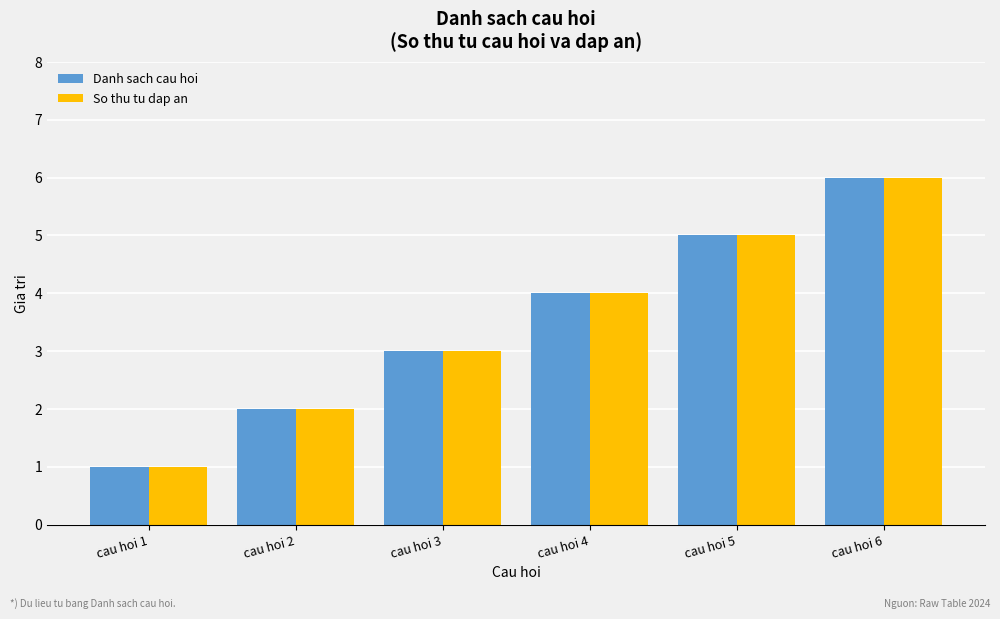

What are all the series names shown in the legend?

Danh sach cau hoi, So thu tu dap an